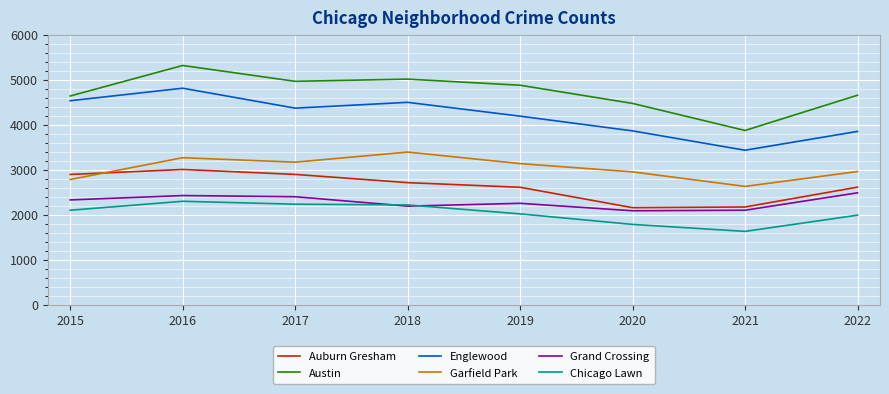

At which label does Englewood reach its peak?

2016